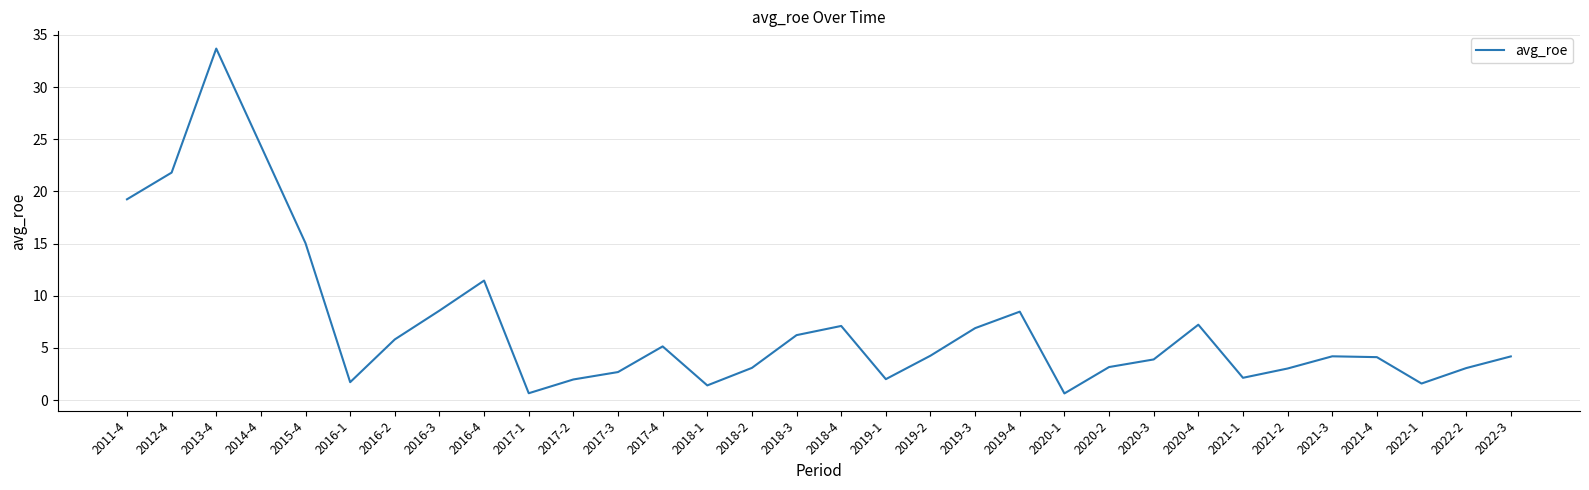

What is the difference between the second highest and minimum values?

23.7